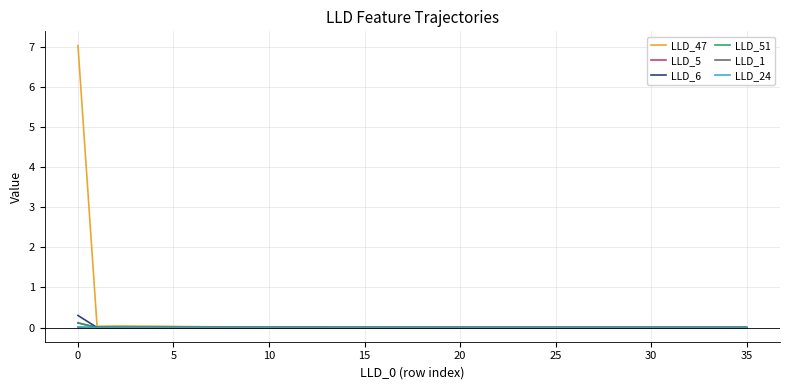

What is the highest value of the LLD_6 series?

0.3